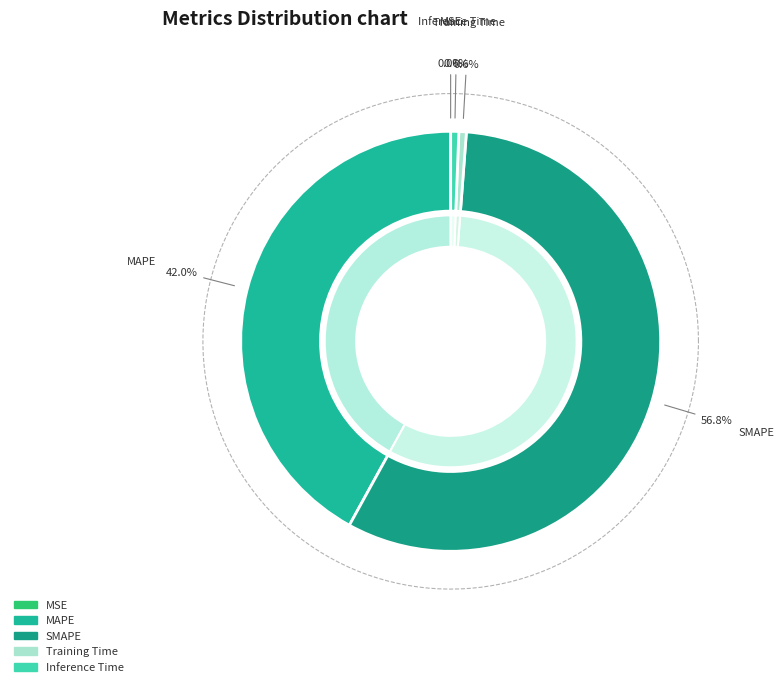

Count the number of slices in the pie.

5